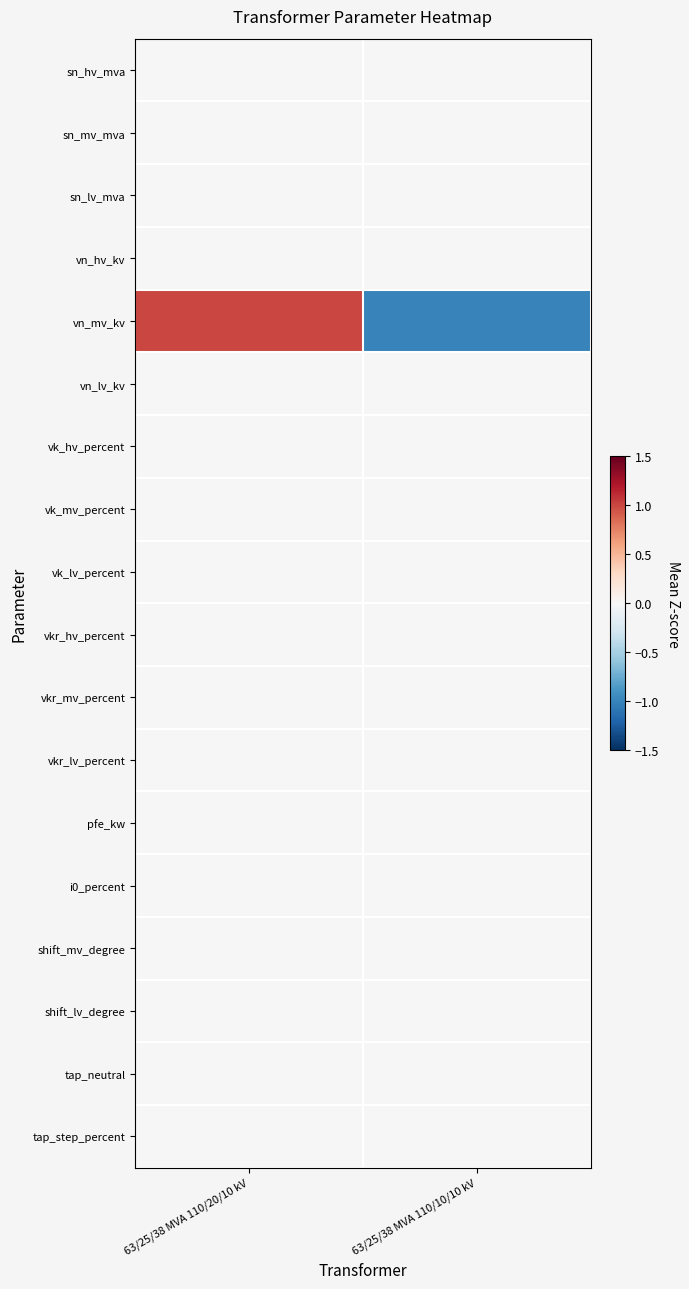

Reading left to right, transcribe all the data shown in this chart.

sn_hv_mva: 63/25/38 MVA 110/20/10 kV=0	63/25/38 MVA 110/10/10 kV=0
sn_mv_mva: 63/25/38 MVA 110/20/10 kV=0	63/25/38 MVA 110/10/10 kV=0
sn_lv_mva: 63/25/38 MVA 110/20/10 kV=0	63/25/38 MVA 110/10/10 kV=0
vn_hv_kv: 63/25/38 MVA 110/20/10 kV=0	63/25/38 MVA 110/10/10 kV=0
vn_mv_kv: 63/25/38 MVA 110/20/10 kV=1	63/25/38 MVA 110/10/10 kV=-1
vn_lv_kv: 63/25/38 MVA 110/20/10 kV=0	63/25/38 MVA 110/10/10 kV=0
vk_hv_percent: 63/25/38 MVA 110/20/10 kV=0	63/25/38 MVA 110/10/10 kV=0
vk_mv_percent: 63/25/38 MVA 110/20/10 kV=0	63/25/38 MVA 110/10/10 kV=0
vk_lv_percent: 63/25/38 MVA 110/20/10 kV=0	63/25/38 MVA 110/10/10 kV=0
vkr_hv_percent: 63/25/38 MVA 110/20/10 kV=0	63/25/38 MVA 110/10/10 kV=0
vkr_mv_percent: 63/25/38 MVA 110/20/10 kV=0	63/25/38 MVA 110/10/10 kV=0
vkr_lv_percent: 63/25/38 MVA 110/20/10 kV=0	63/25/38 MVA 110/10/10 kV=0
pfe_kw: 63/25/38 MVA 110/20/10 kV=0	63/25/38 MVA 110/10/10 kV=0
i0_percent: 63/25/38 MVA 110/20/10 kV=0	63/25/38 MVA 110/10/10 kV=0
shift_mv_degree: 63/25/38 MVA 110/20/10 kV=0	63/25/38 MVA 110/10/10 kV=0
shift_lv_degree: 63/25/38 MVA 110/20/10 kV=0	63/25/38 MVA 110/10/10 kV=0
tap_neutral: 63/25/38 MVA 110/20/10 kV=0	63/25/38 MVA 110/10/10 kV=0
tap_step_percent: 63/25/38 MVA 110/20/10 kV=0	63/25/38 MVA 110/10/10 kV=0